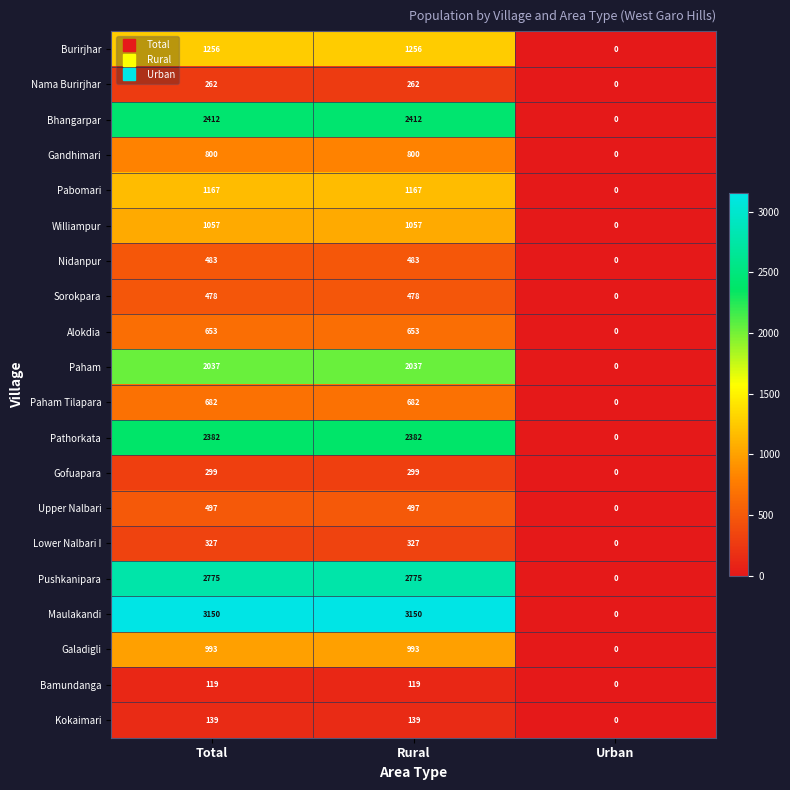

At how many categories does at least one series exceed 1684?

2